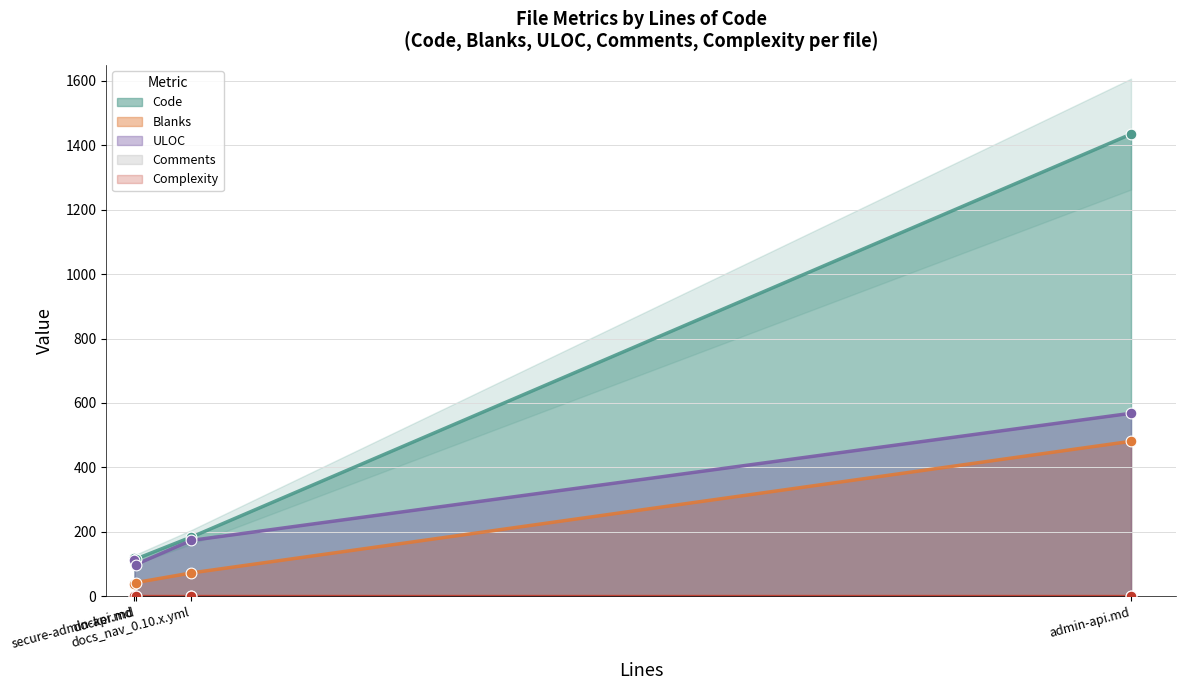

What are all the series names shown in the legend?

Code, Blanks, ULOC, Comments, Complexity